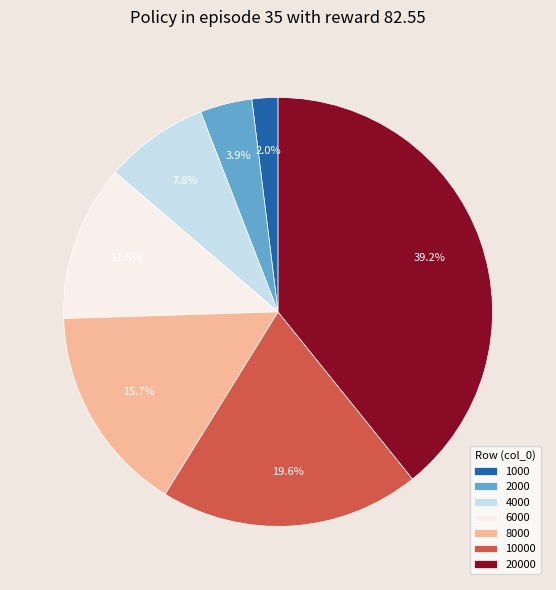

To the nearest percent, what is the combined percentage of 4000 and 6000?

20%